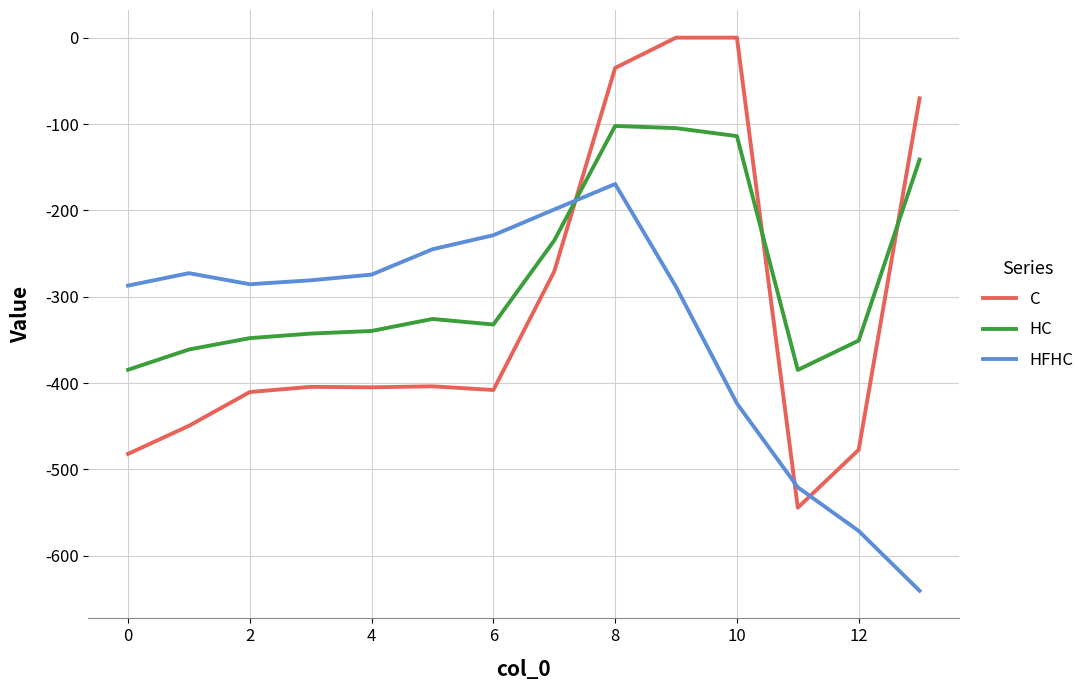

How many categories are shown in the chart?

14